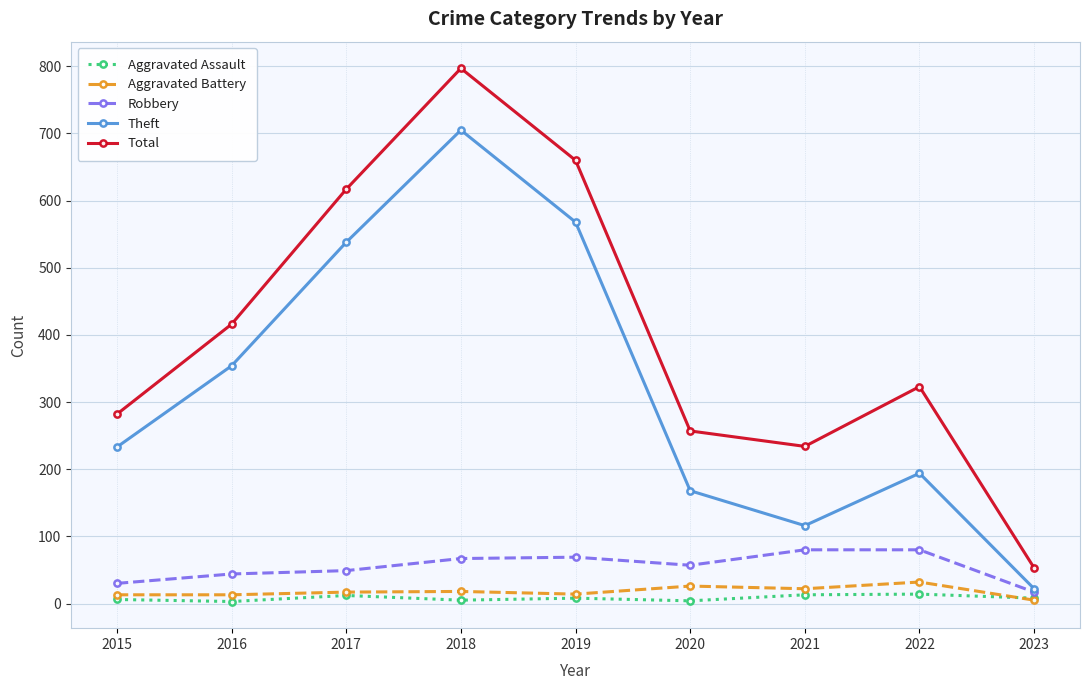

True or false: Robbery and Aggravated Assault intersect in this chart.

False